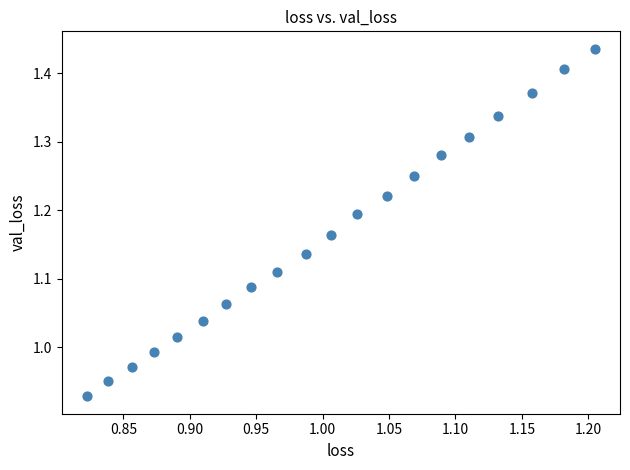

What is the range of X values (max minus min)?

0.4